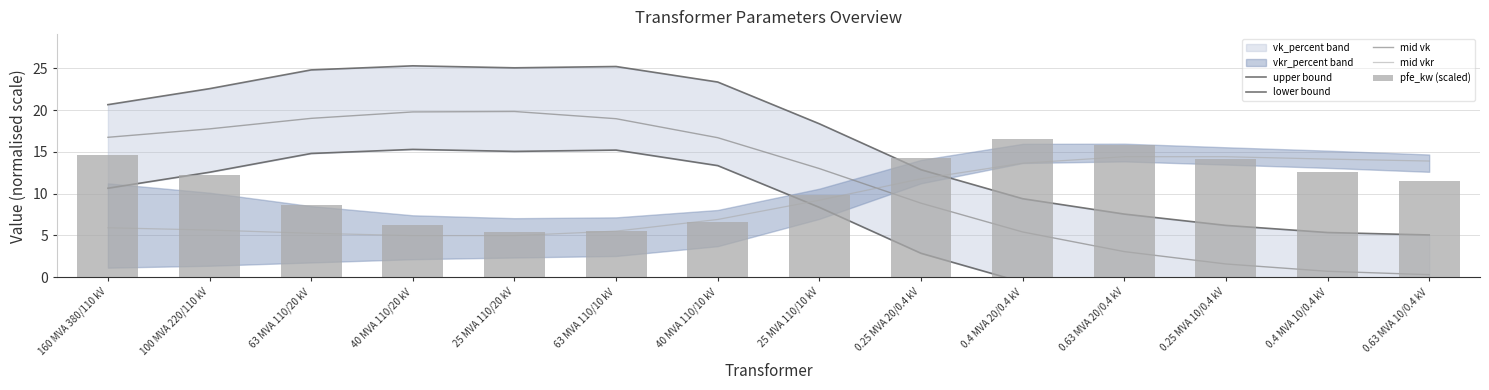

What is the difference between the maximum and minimum values in the mid vkr series?

9.4